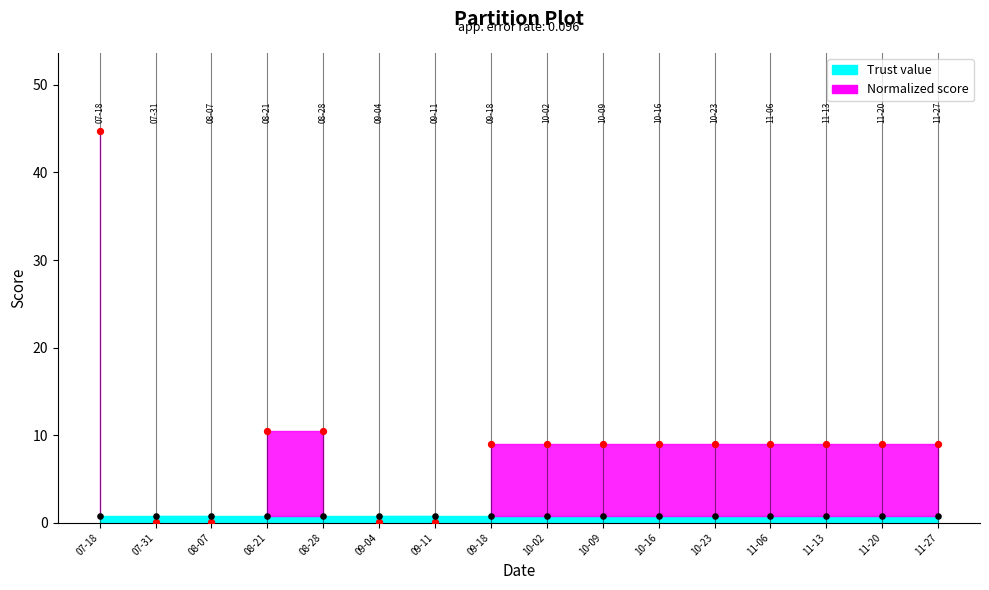

What is the ratio of the value at 11-13 to the value at 10-09?

1.0